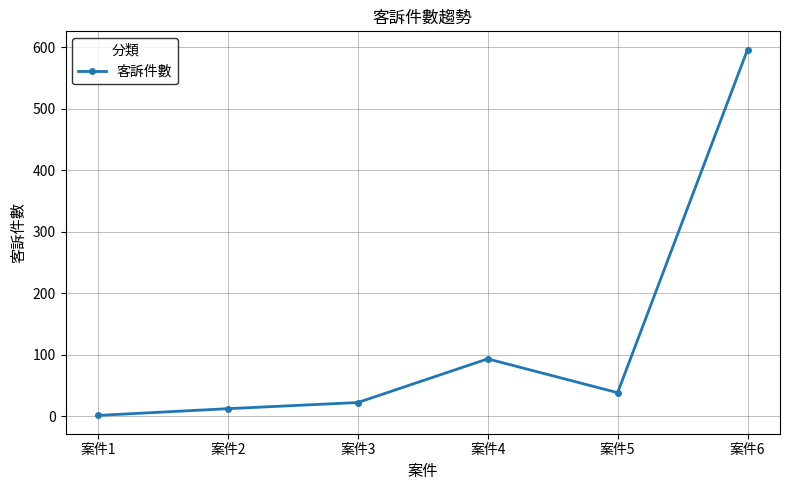

Which label corresponds to the smallest value in the chart?

案件1